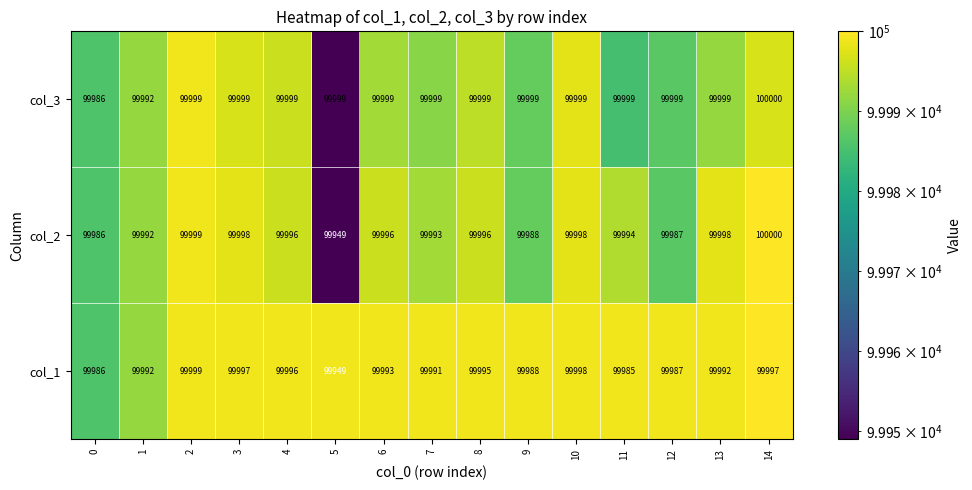

List the series in order of their overall mean, highest first.

col_3, col_2, col_1